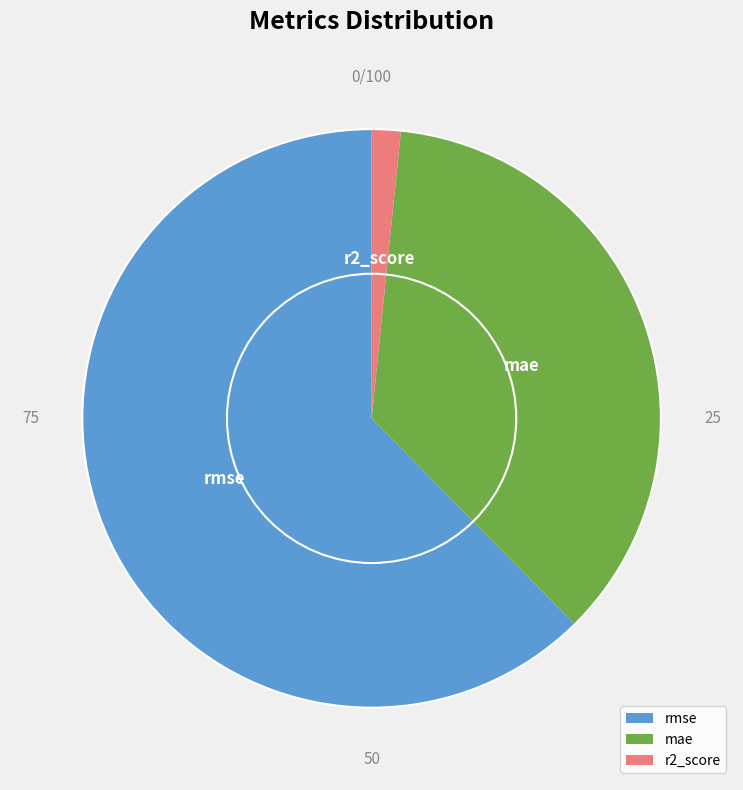

Does rmse account for over 50% of the chart?

Yes